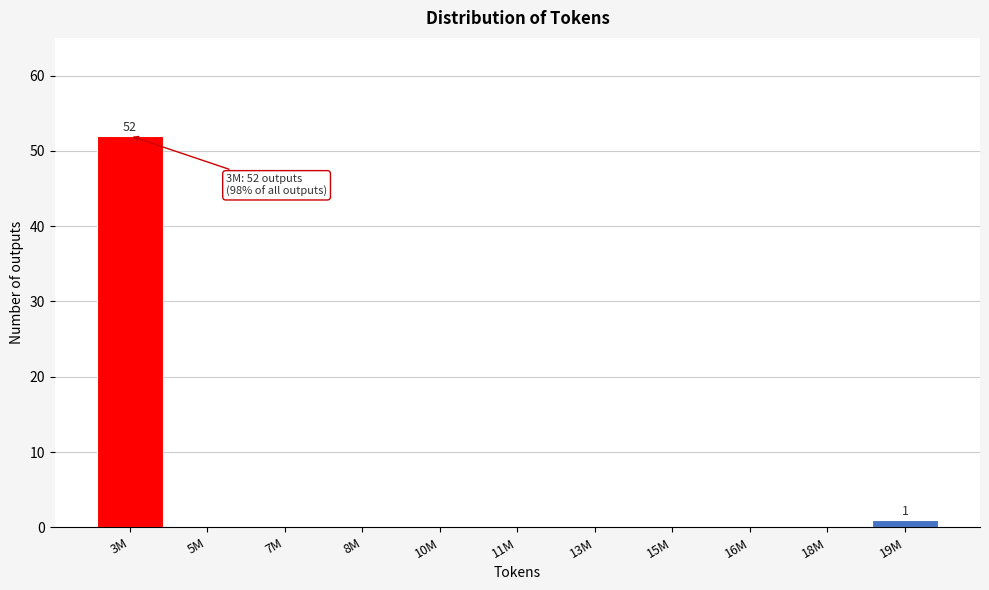

Reading left to right, what are all the values shown in this chart?

3M=52	5M=0	7M=0	8M=0	10M=0	11M=0	13M=0	15M=0	16M=0	18M=0	19M=1